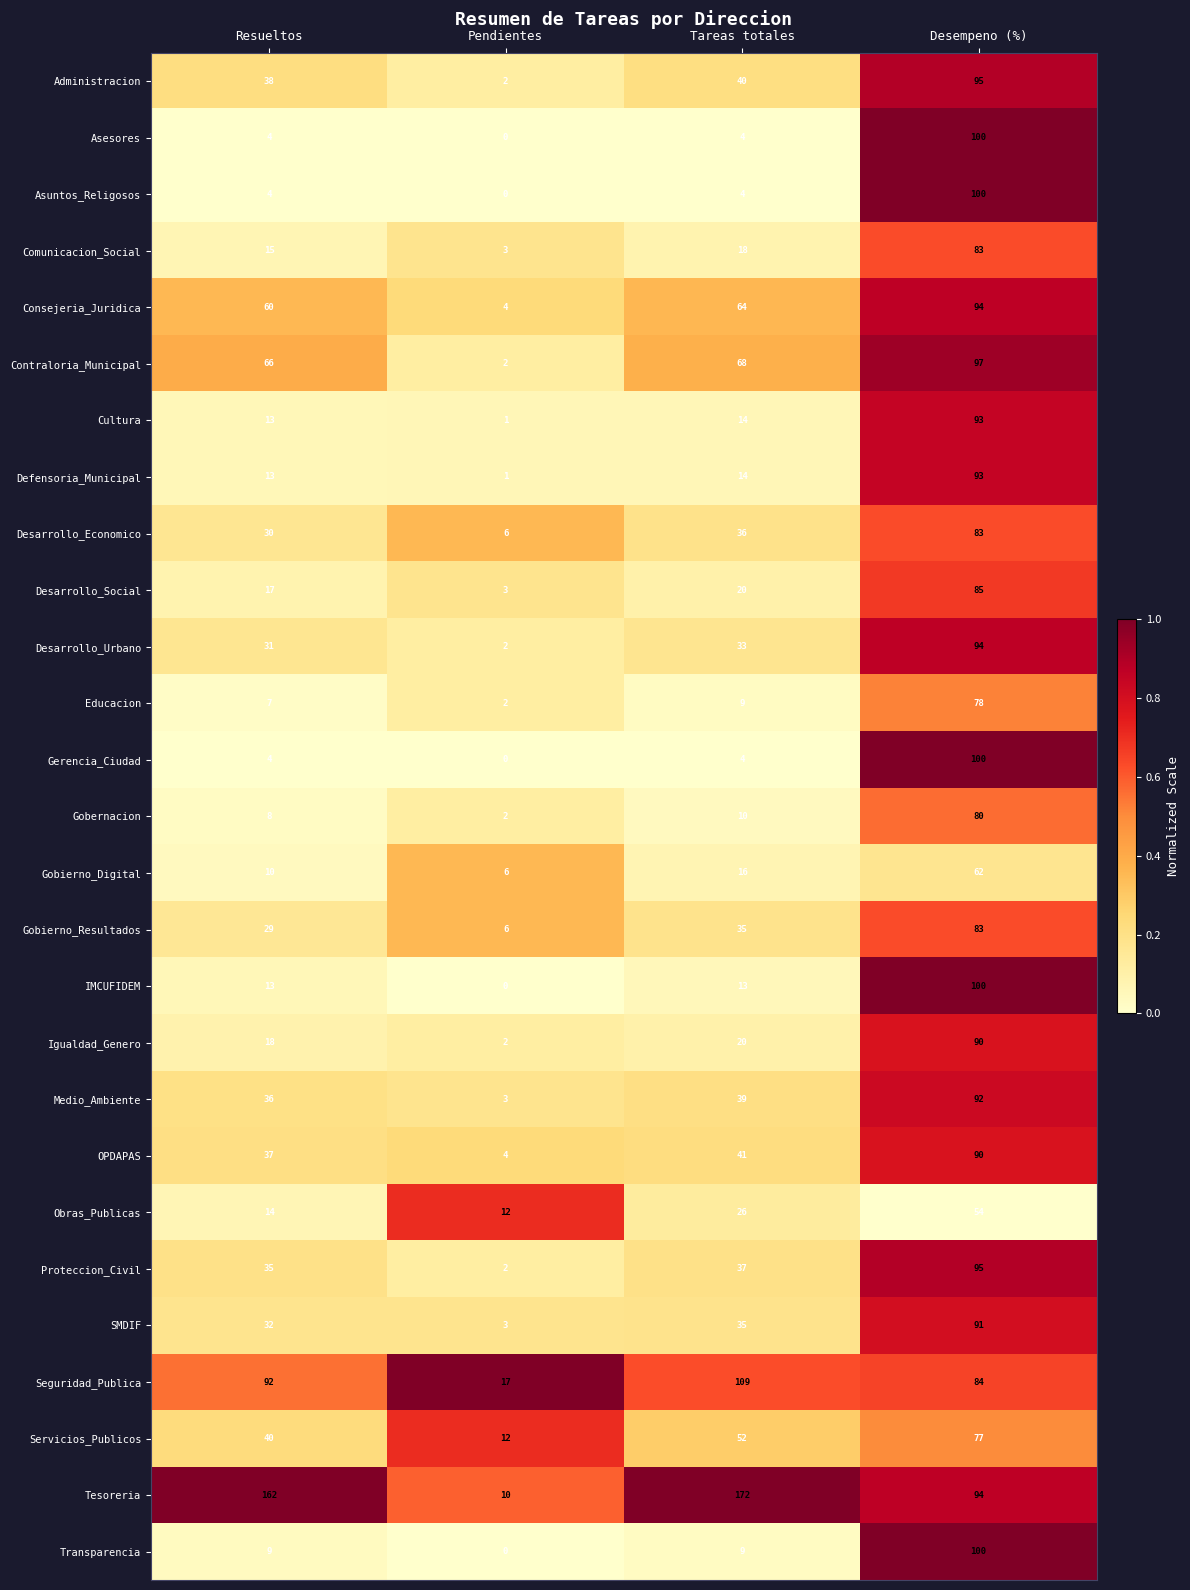

Where is Educacion nearest to the value 40?

Tareas totales